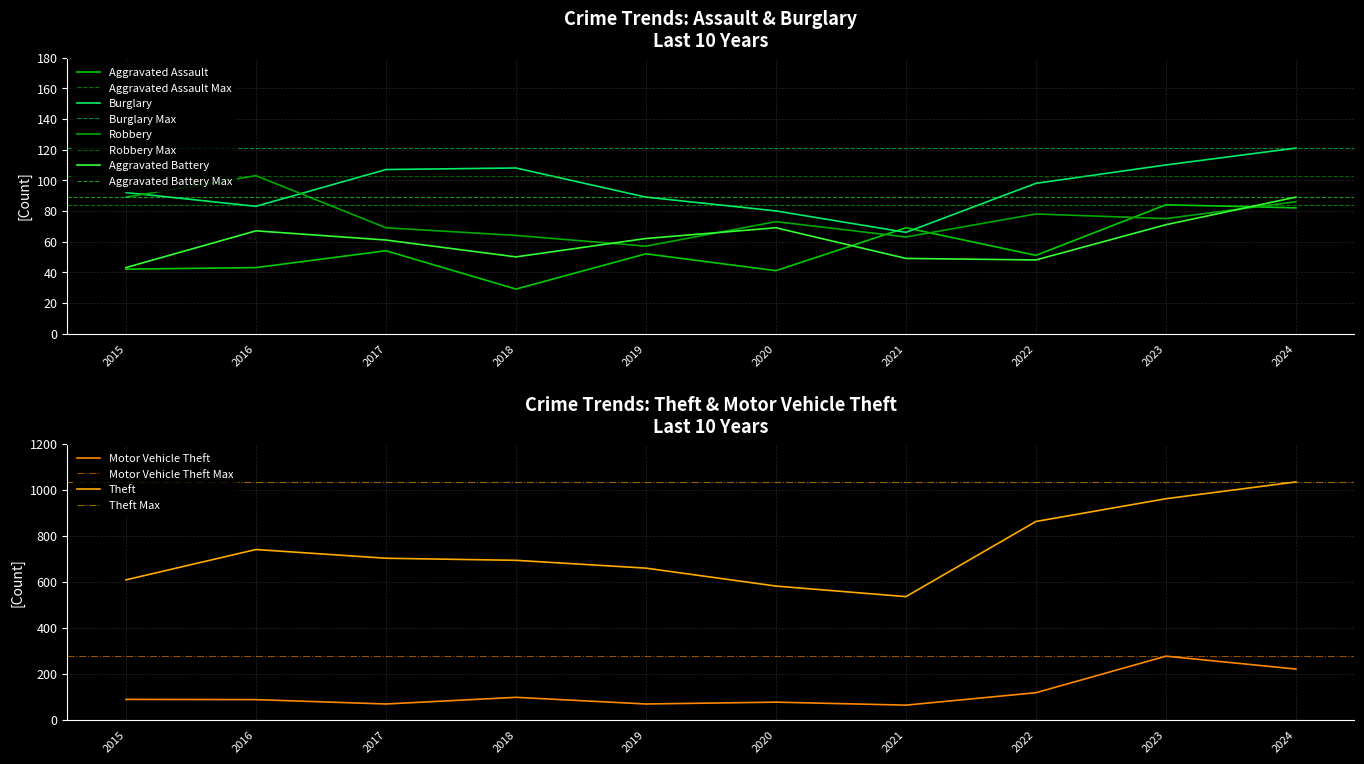

Is this an area chart (filled region under the line)?

No